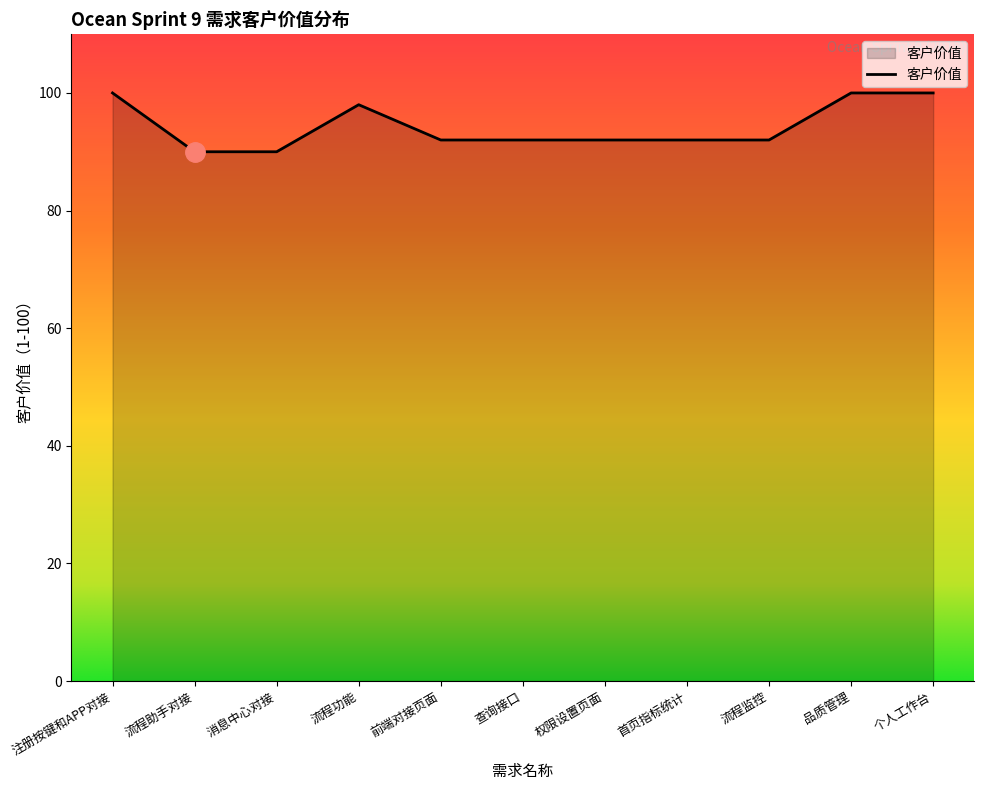

Between 流程助手对接 and 品质管理, which is larger?

品质管理